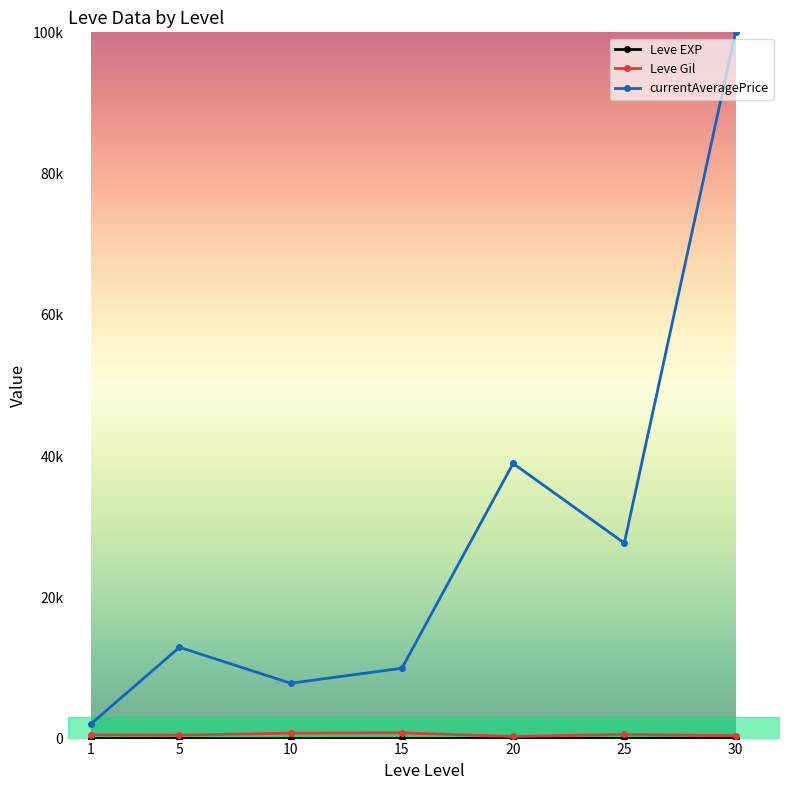

Where is Leve EXP nearest to the value 30?

25